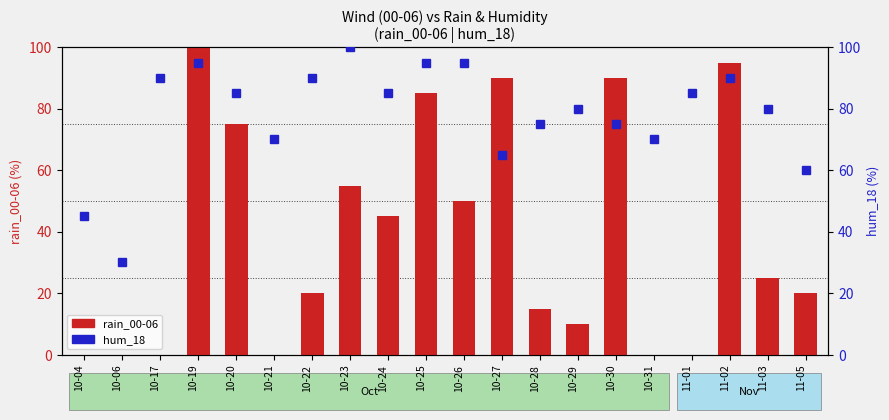

At which category is the sum across all series the highest?

10-19